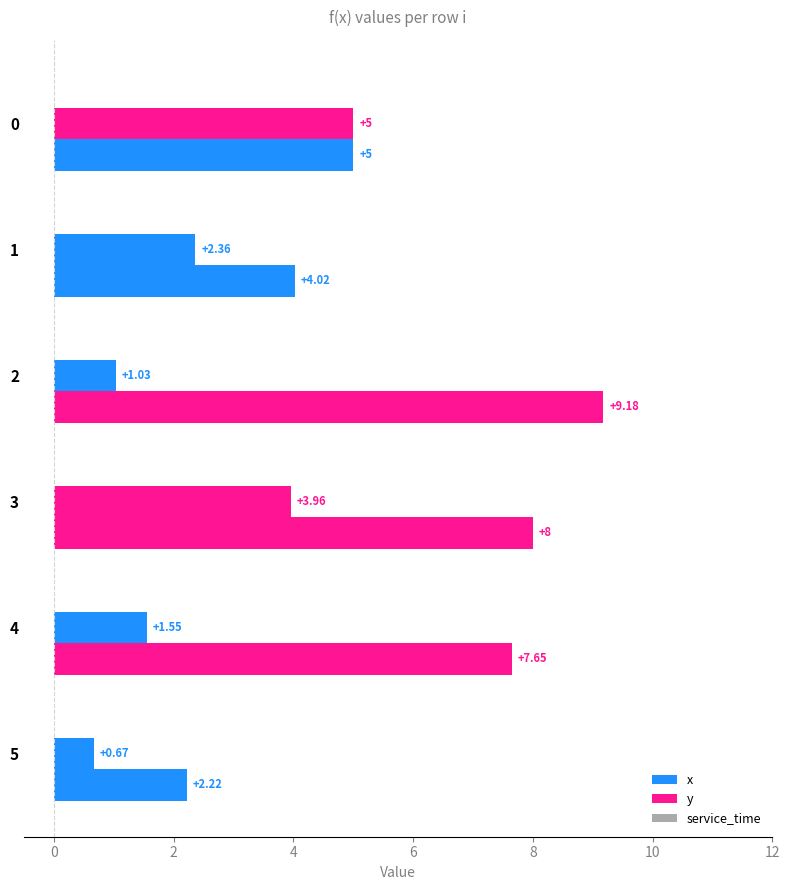

Which category has the highest value across all series?

2